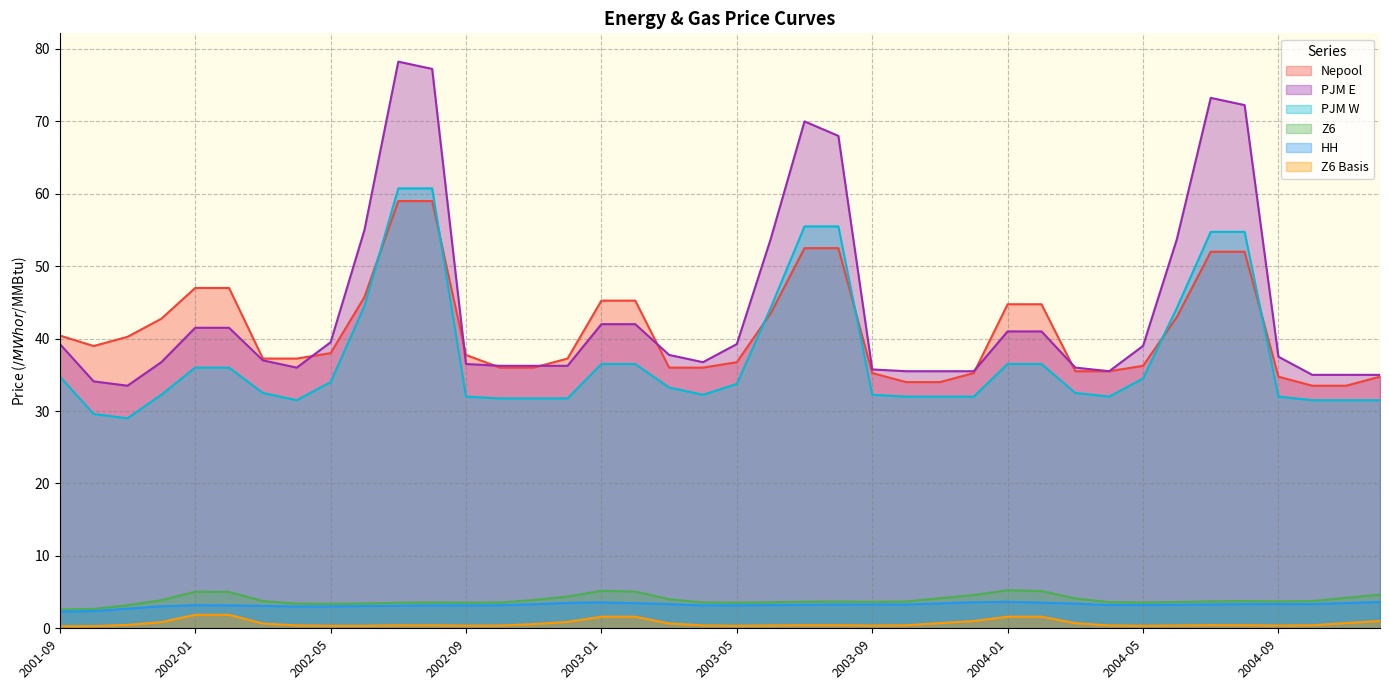

True or false: PJM W has more than 1 points higher than both neighbors.

False